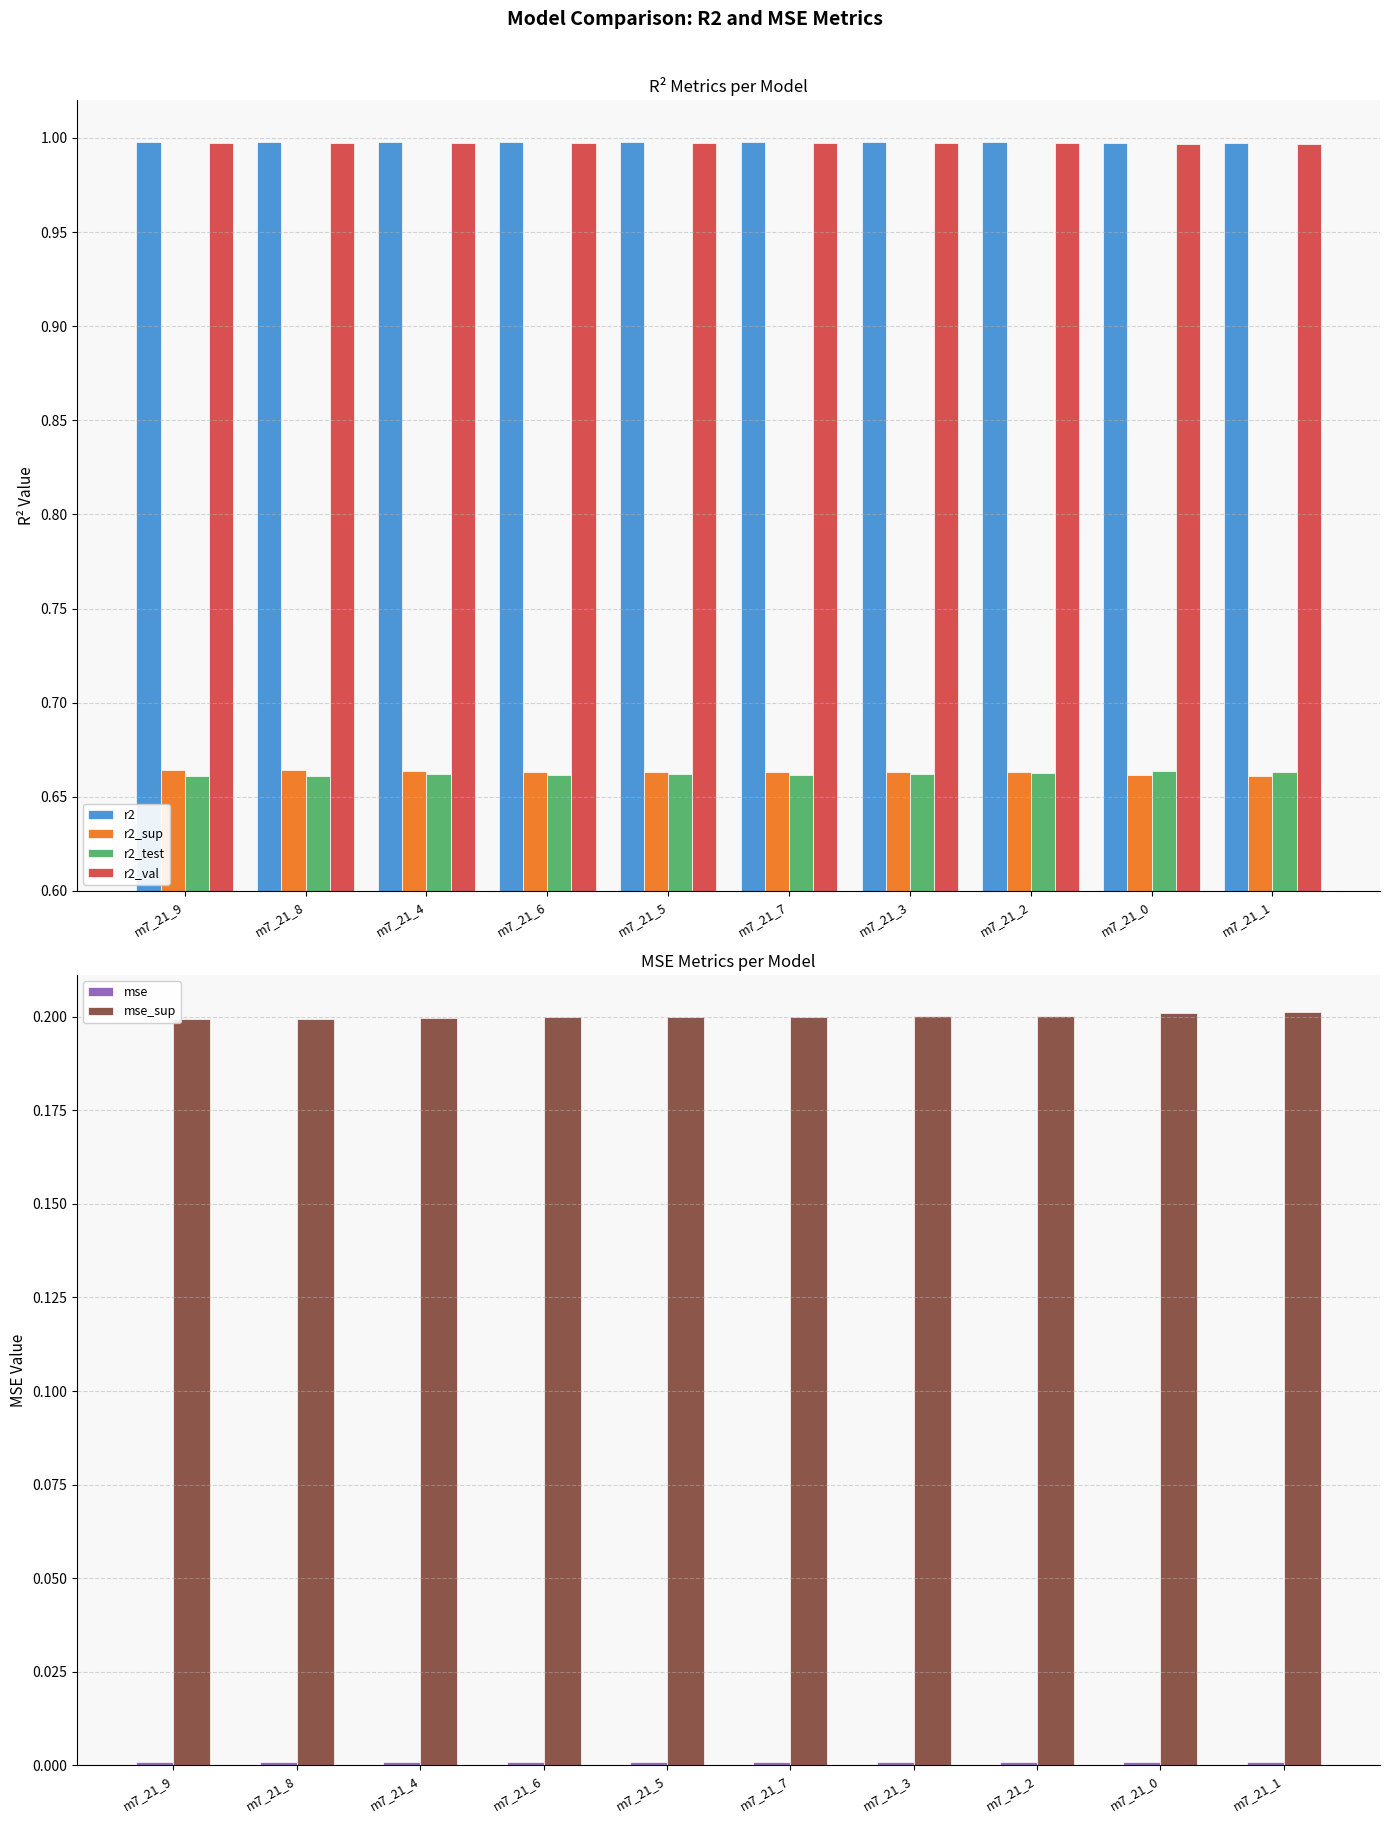

Are the bars grouped side by side (vs. stacked)?

Yes